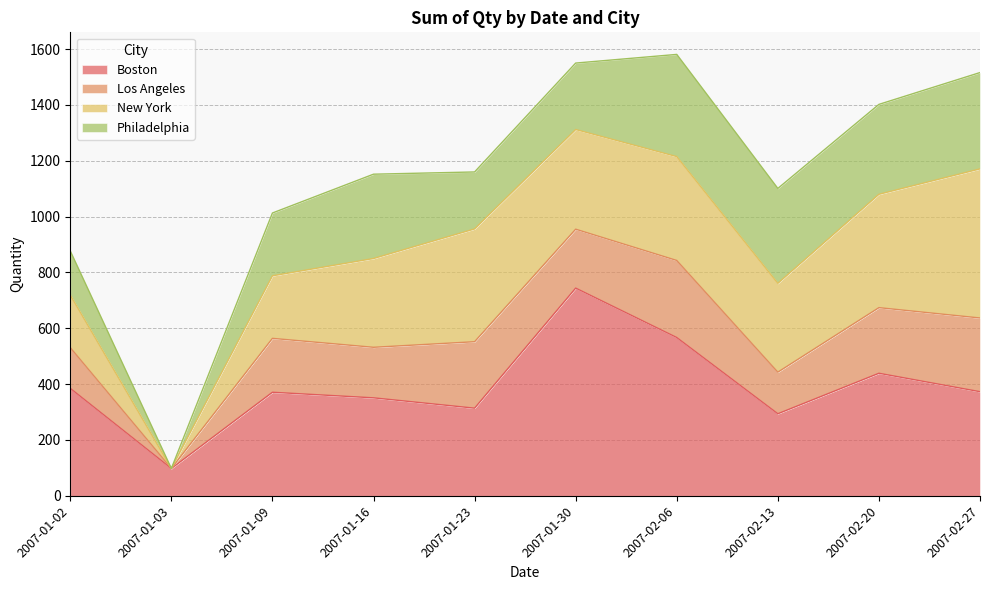

How many data points in New York are less than 357?

5